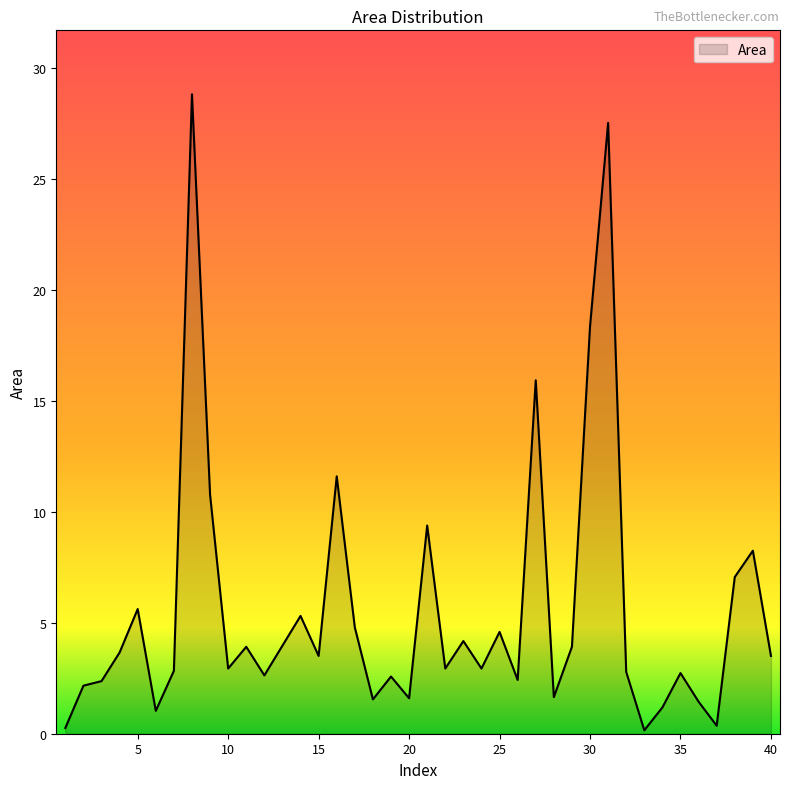

What is the maximum value shown in the chart?

28.8